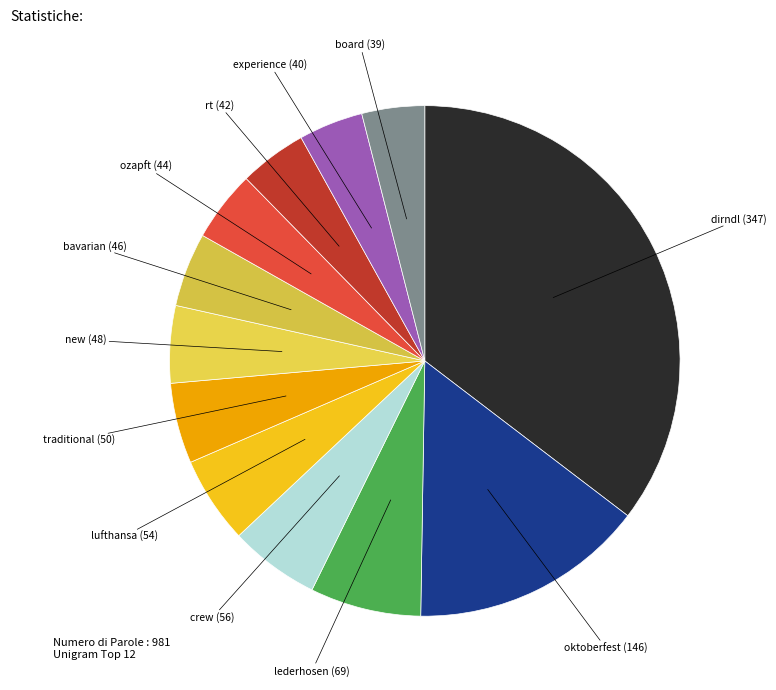

To the nearest percent, what is the difference between the largest and smallest slice percentages?

31%